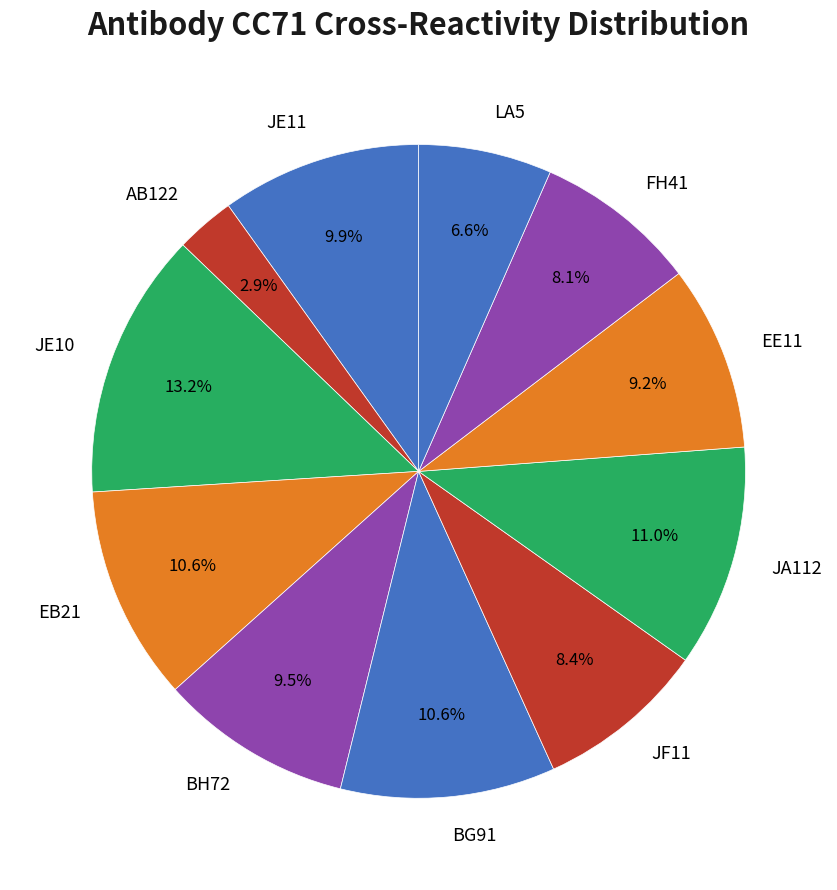

To the nearest percent, what is the difference between the LA5 and BH72 slice percentages?

3%